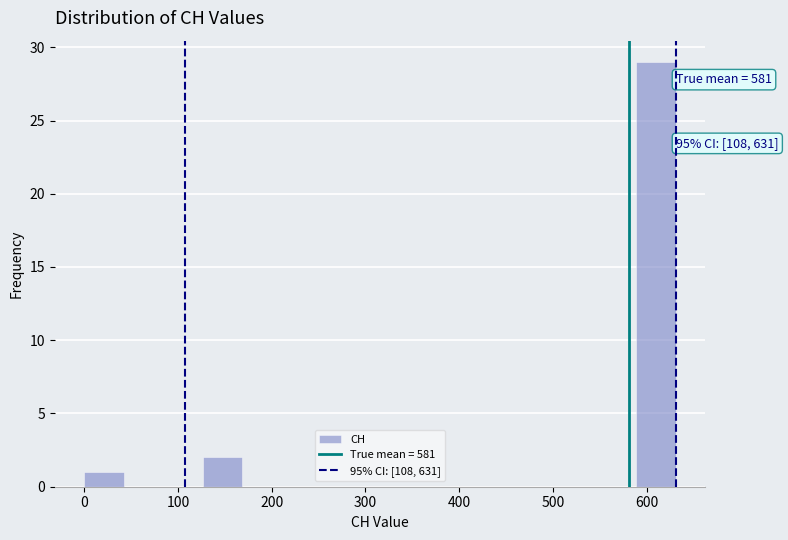

Which range on the x-axis has the tallest bar?

590 to 630